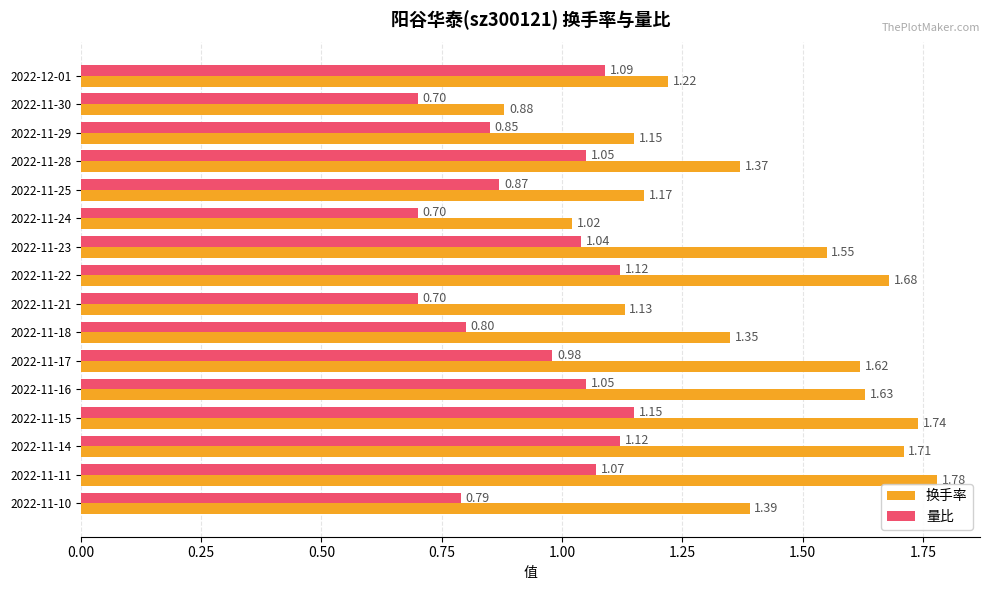

Which series changed the most between 2022-11-21 and 2022-11-16?

换手率